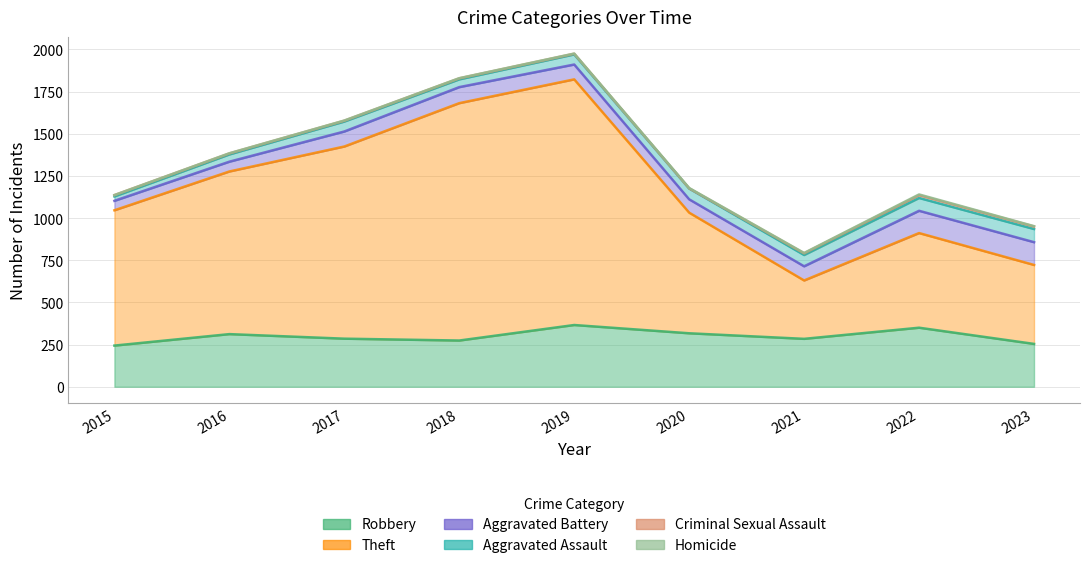

True or false: Aggravated Battery and Robbery intersect in this chart.

False